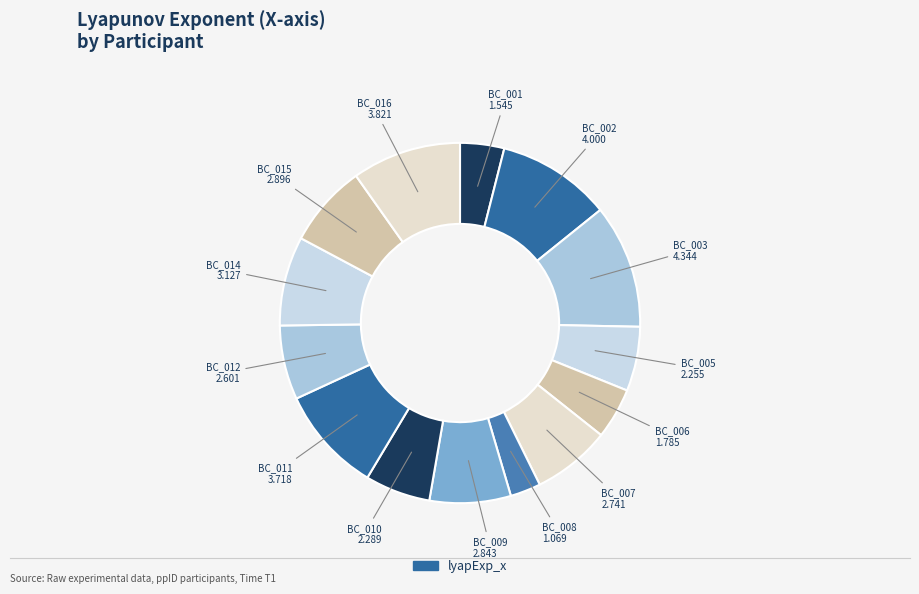

Rank the categories by value from highest to lowest.

BC_003, BC_002, BC_016, BC_011, BC_014, BC_015, BC_009, BC_007, BC_012, BC_010, BC_005, BC_006, BC_001, BC_008